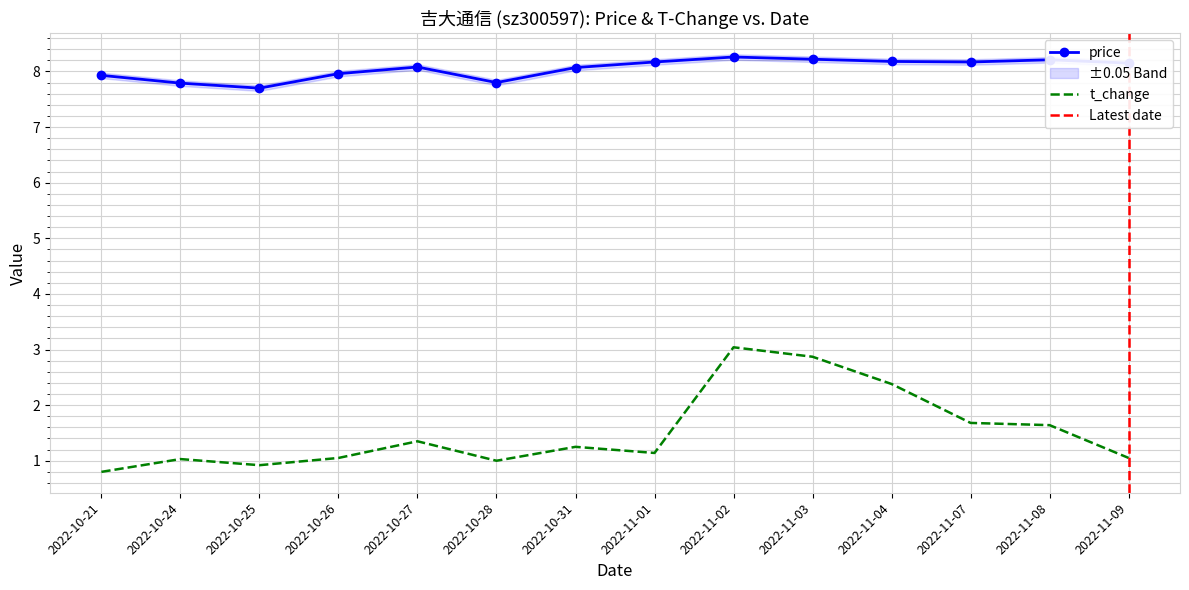

Where does the price series first go above 8?

2022-10-27